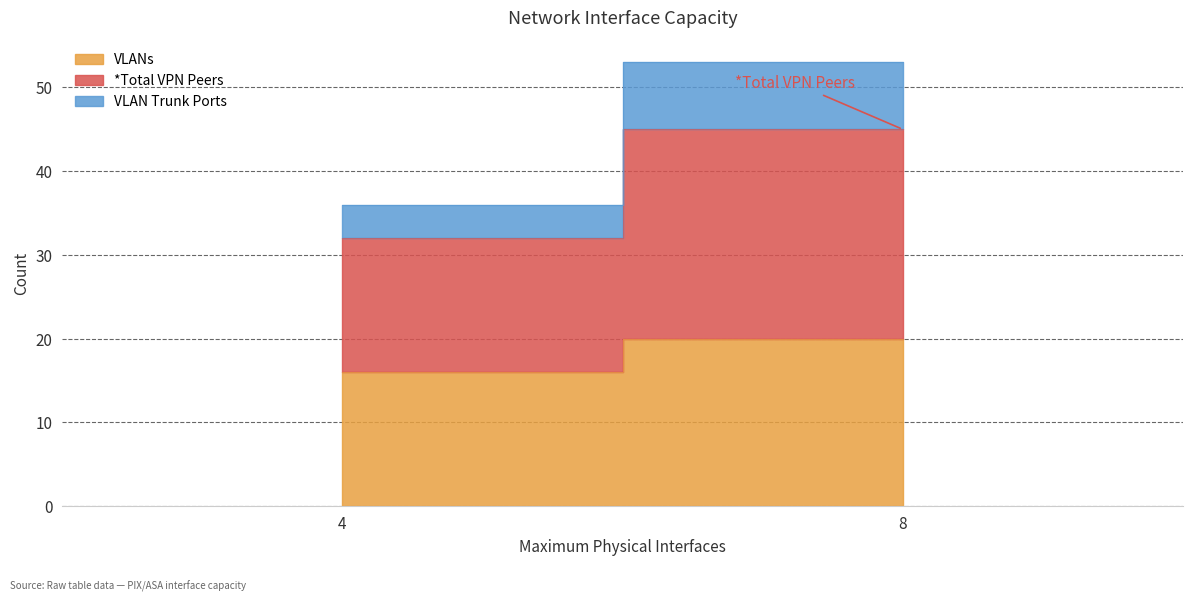

Which series has the largest total across all categories?

*Total VPN Peers